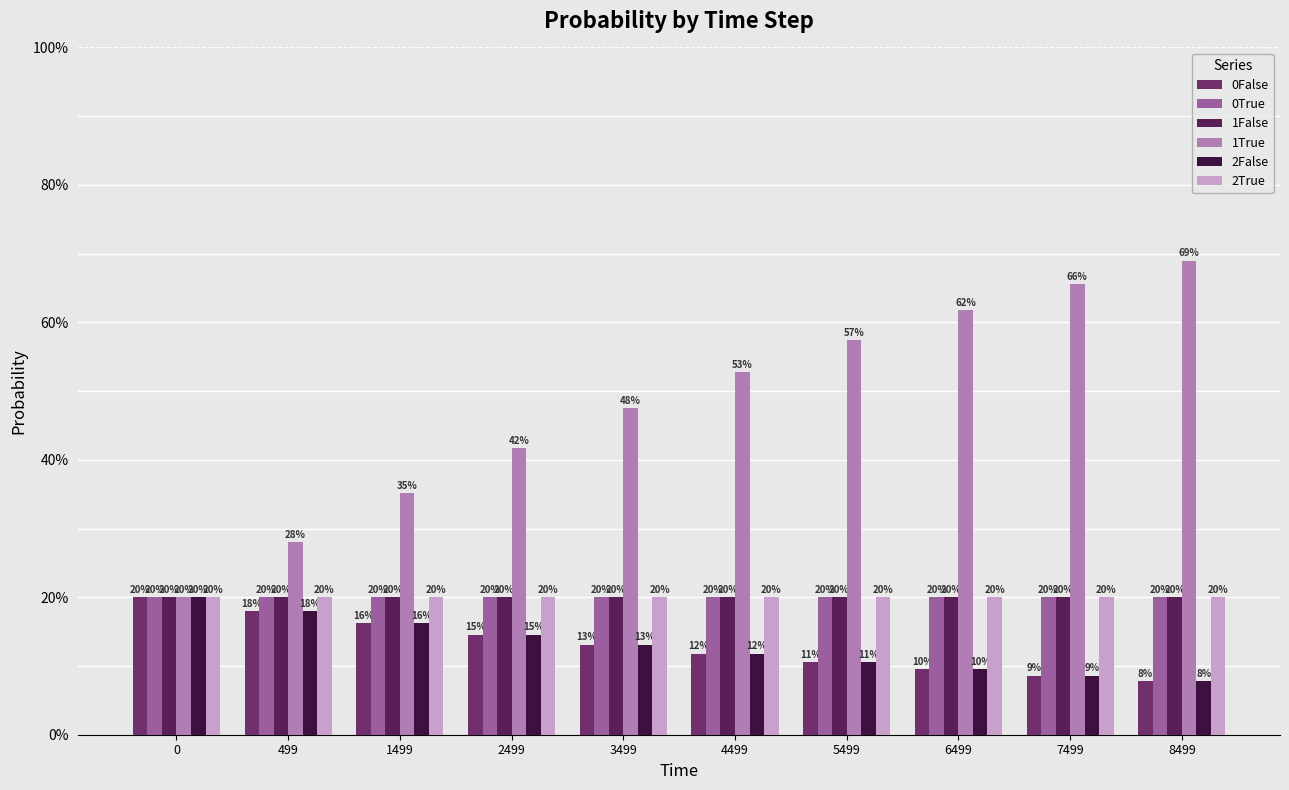

What is the average value of the 0True series?

0.2